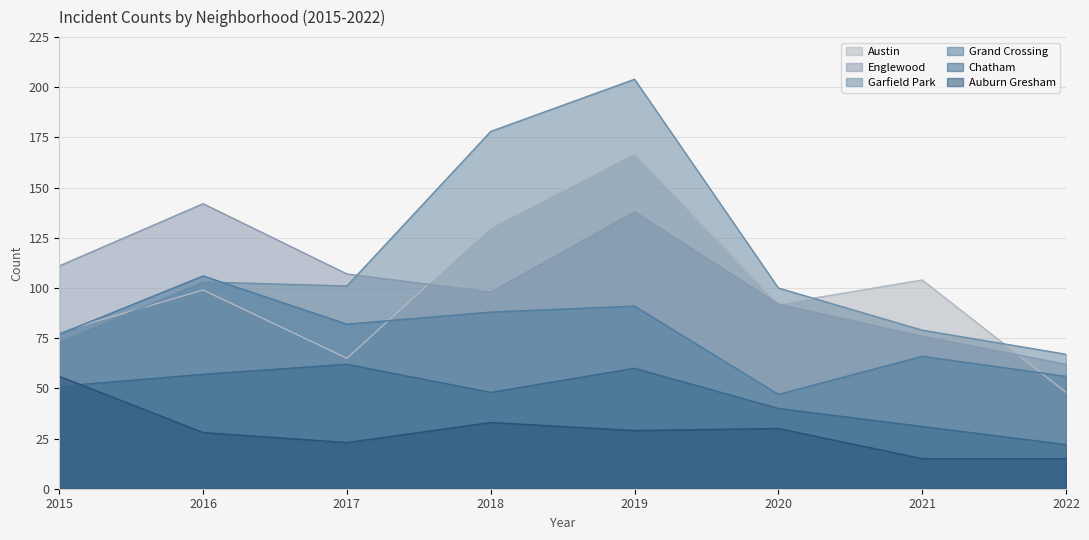

At 2021, list the series in order from smallest to largest.

Auburn Gresham, Chatham, Grand Crossing, Englewood, Garfield Park, Austin